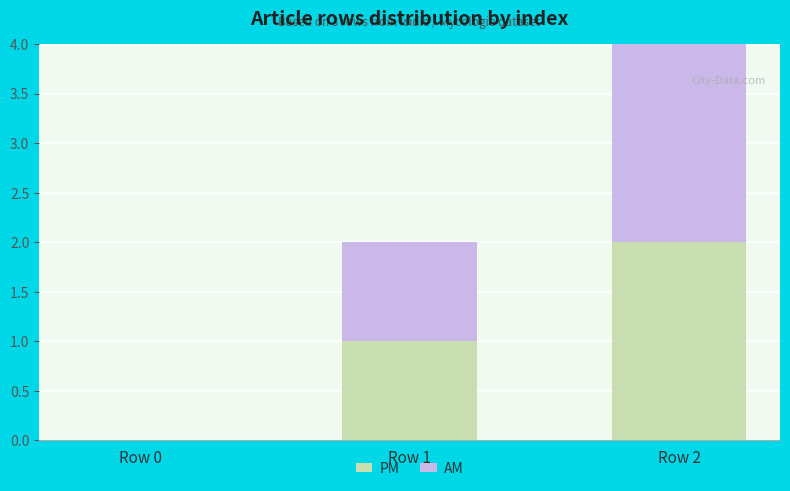

At which category is the sum across all series the highest?

Row 2